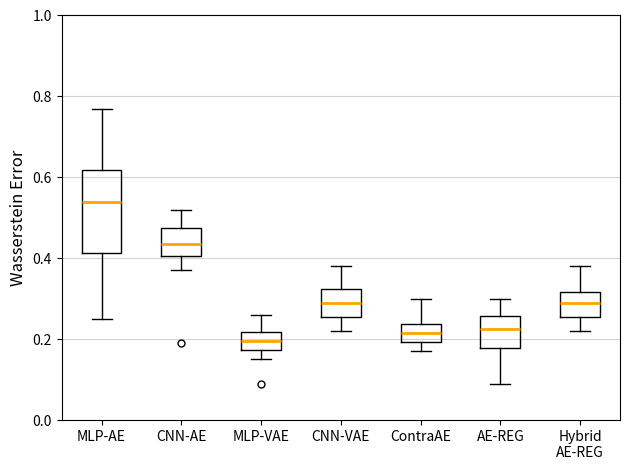

Which box is the tallest, from its lower edge to its upper edge?

MLP-AE